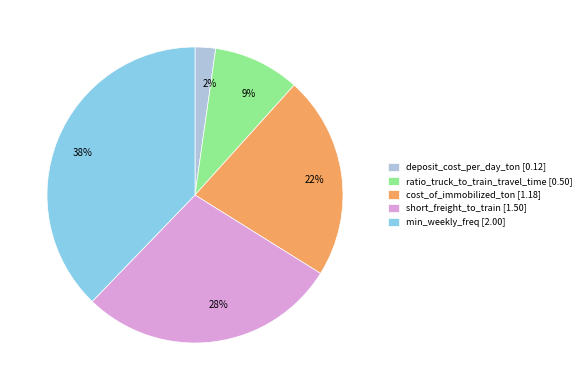

Which slice is the smallest?

deposit_cost_per_day_ton